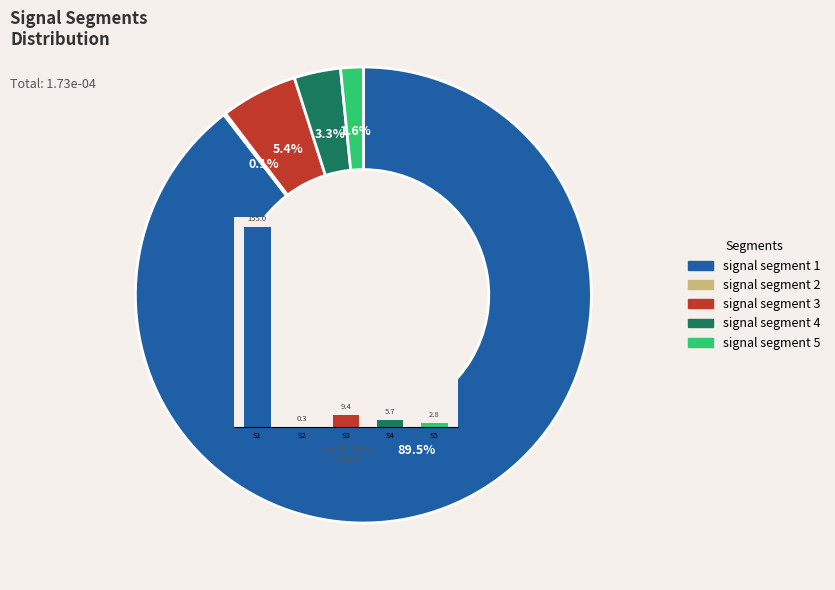

Which has a higher value, S2 or S5?

S5